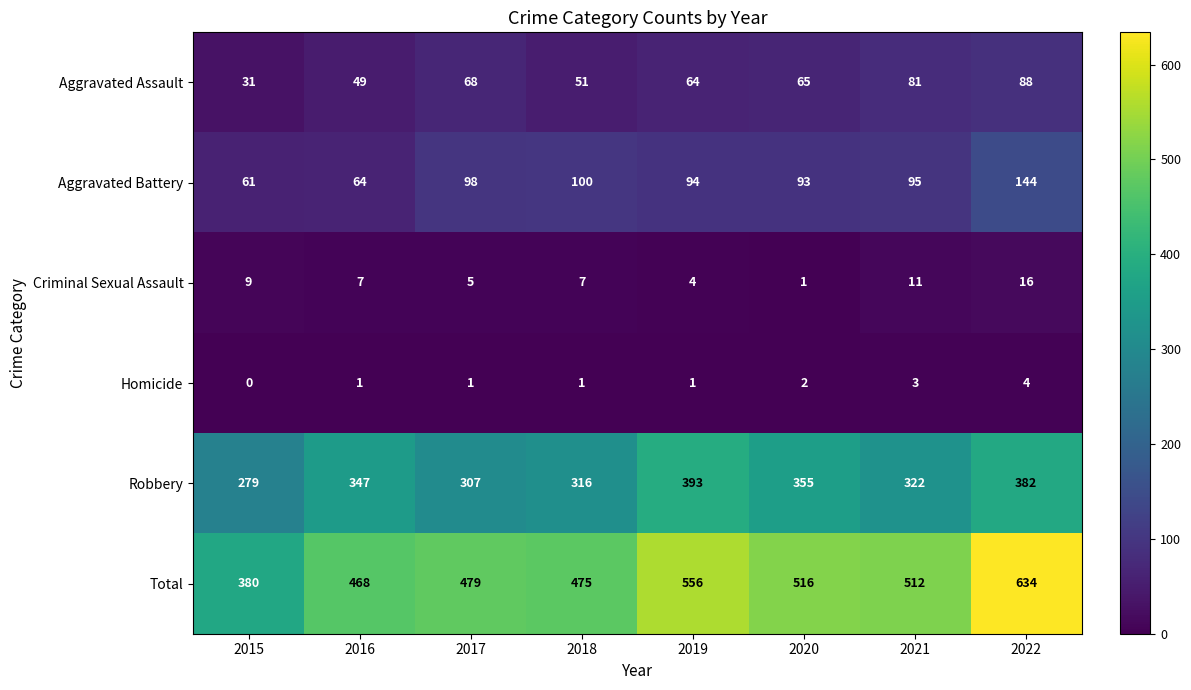

What is the difference between the maximum and minimum values in the Robbery series?

114